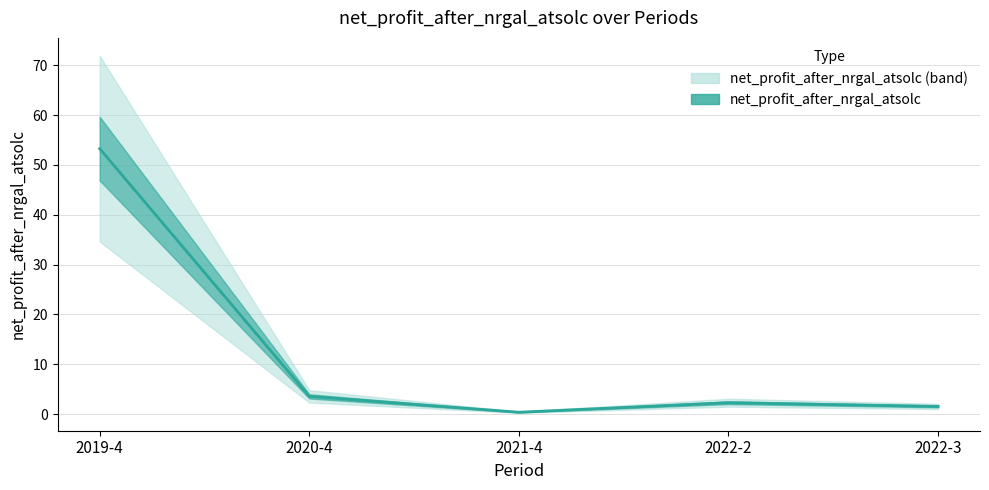

Is it true that the value at 2021-4 is 0.2?

False